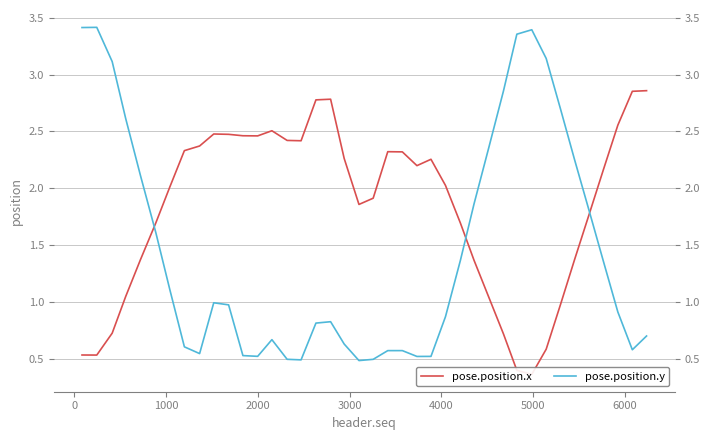

What is the greatest value displayed?

3.4